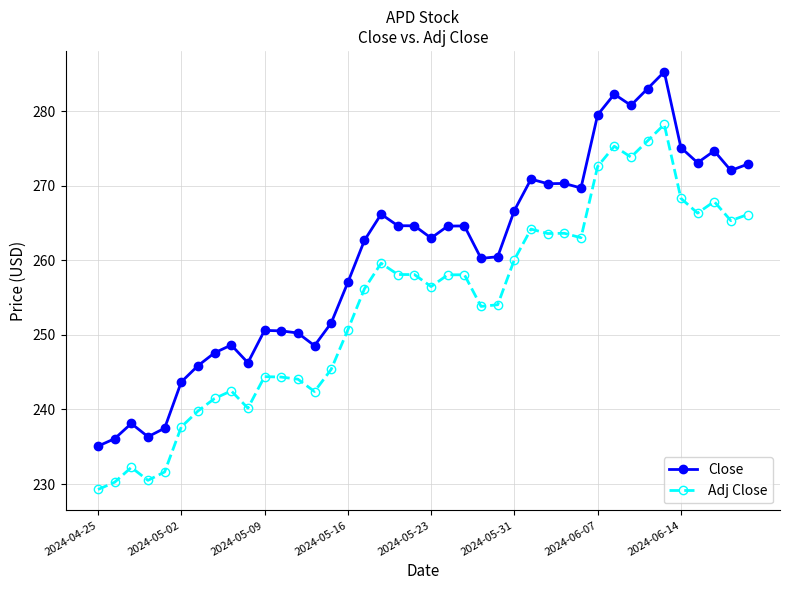

What is the smallest value displayed?

229.3